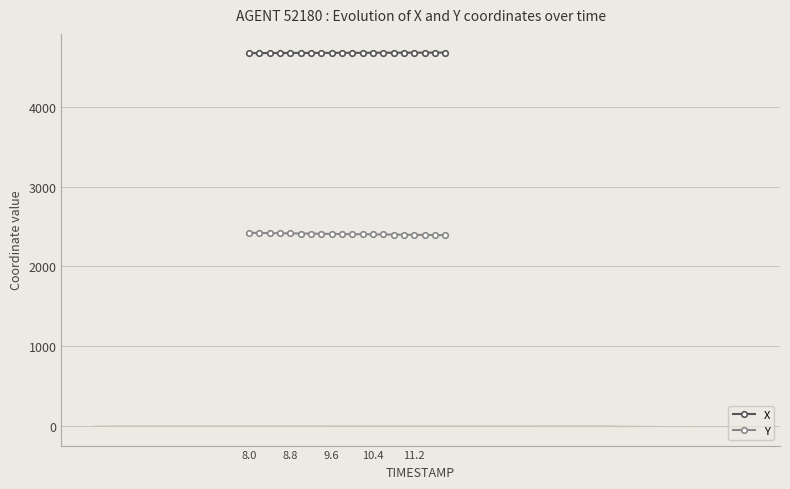

True or false: X and Y cross at least once.

False